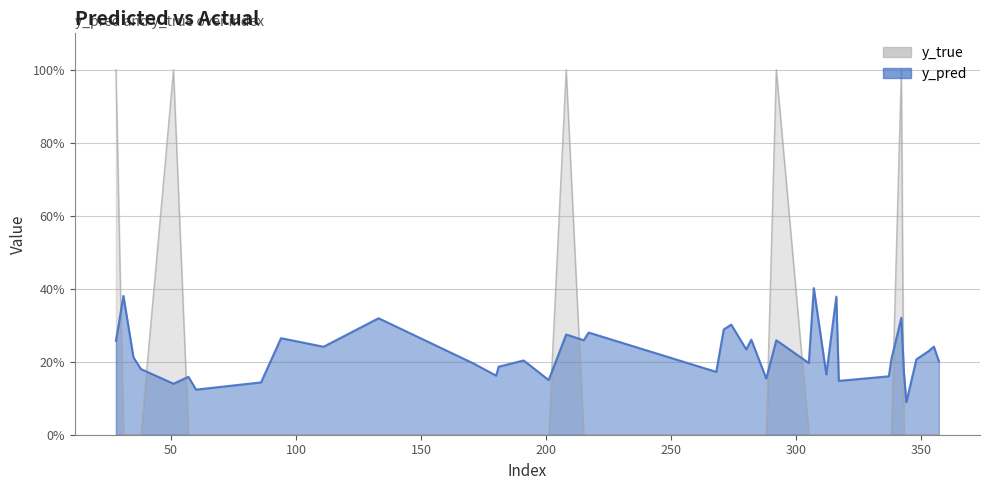

How many values in the y_true series exceed 0?

5